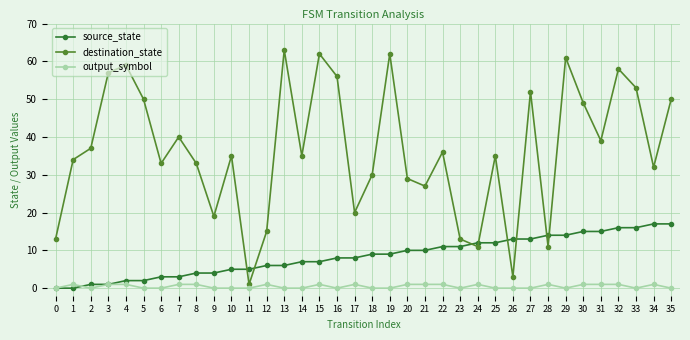

How many intersections are there between source_state and destination_state?

8